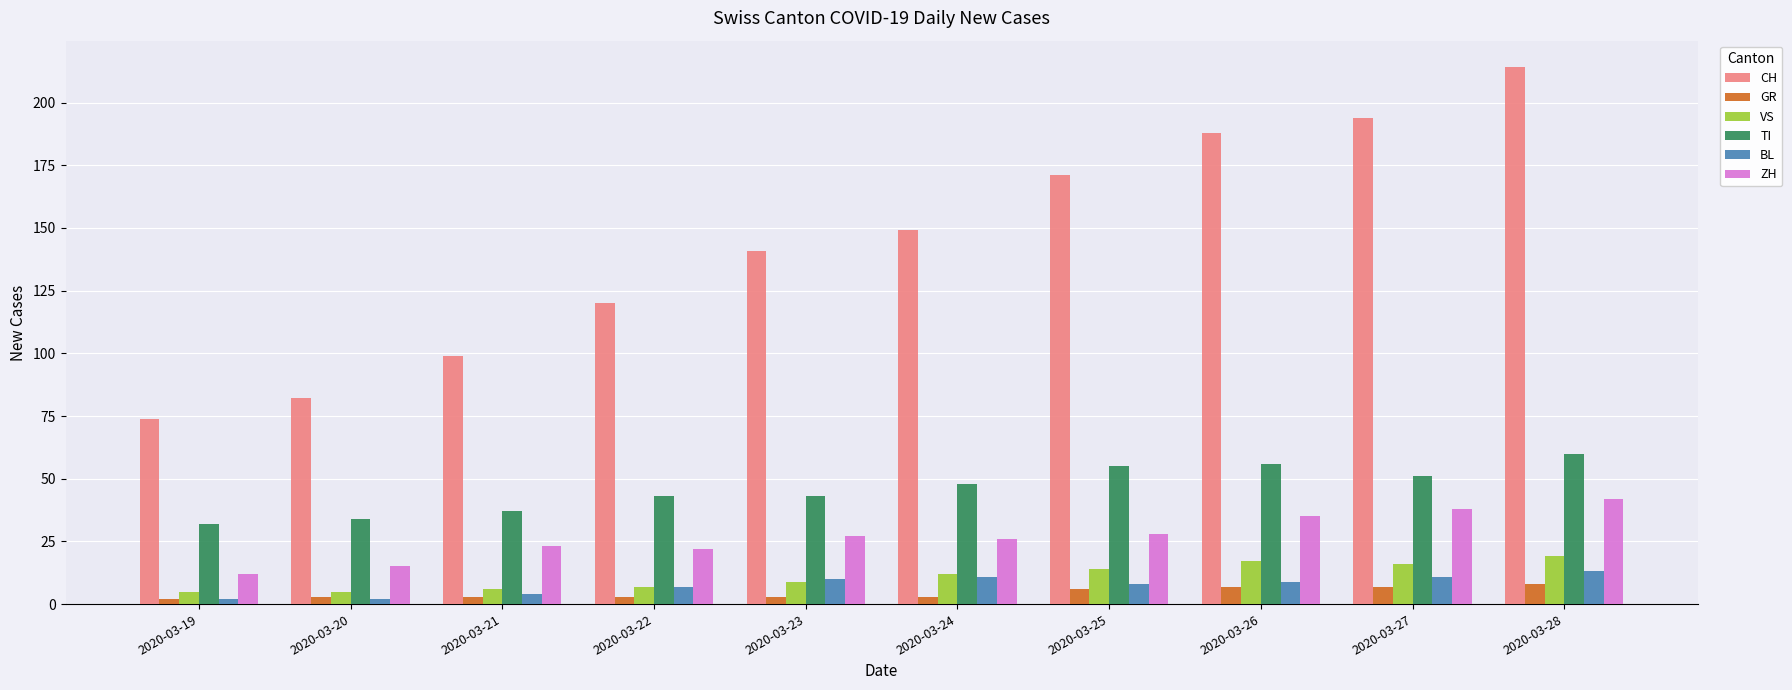

What is the greatest value displayed?

214